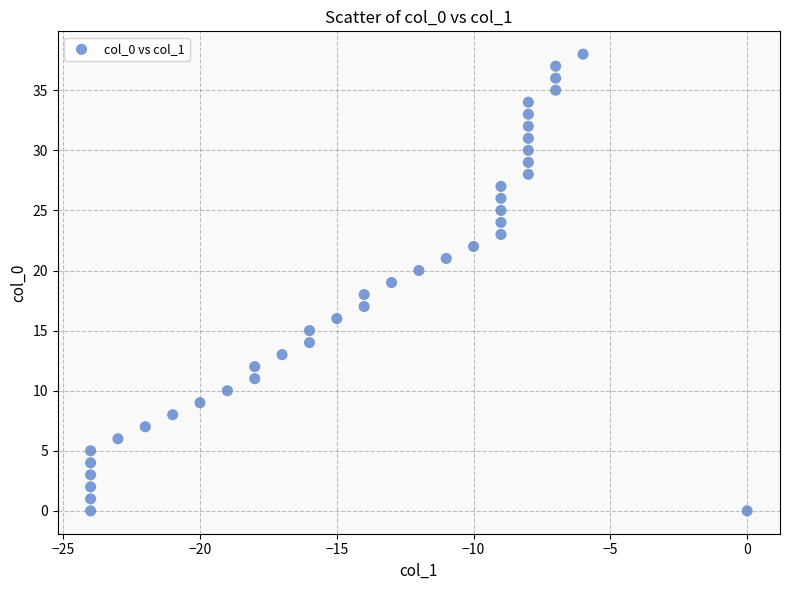

What is the range of Y values (max minus min)?

38